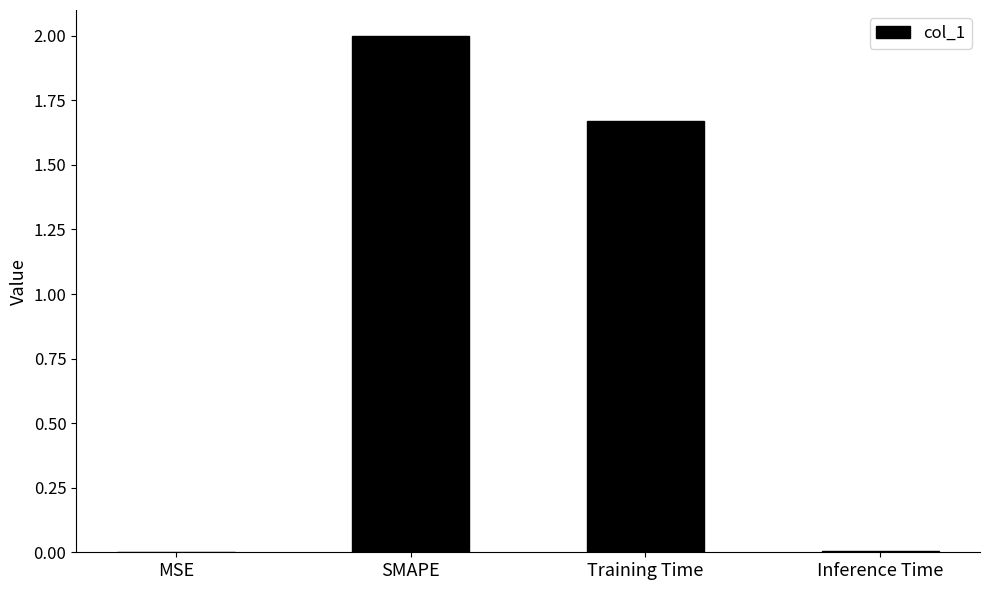

Between Training Time and MSE, which is larger?

Training Time